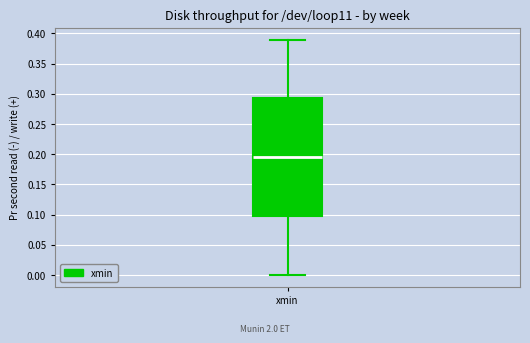

Where does the lower whisker of the box for xmin end on the y-axis? The values are not printed on the chart, so give them approximately, as read against the axis.

0.000